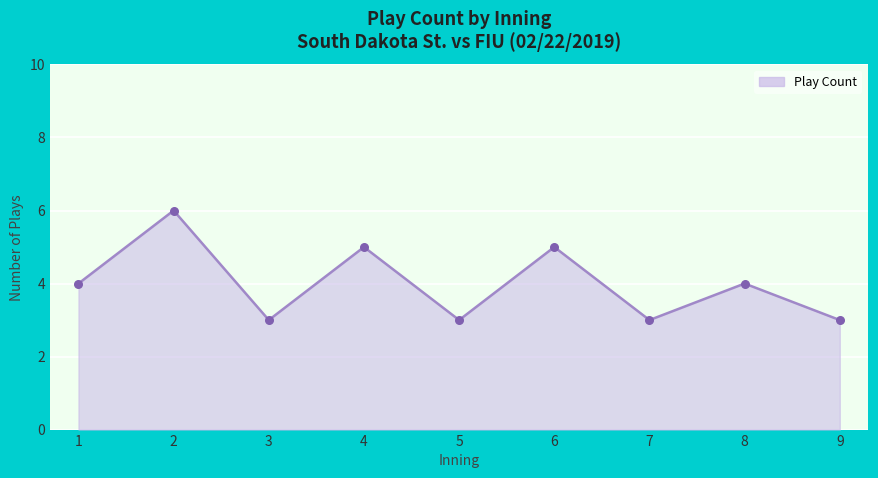

What is the ratio of the value at 7 to the value at 2?

0.5